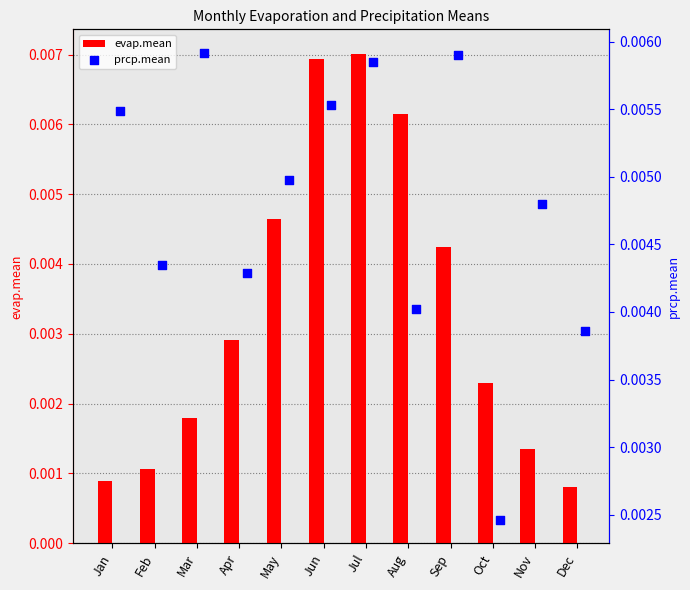

Which series has the largest total across all categories?

prcp.mean